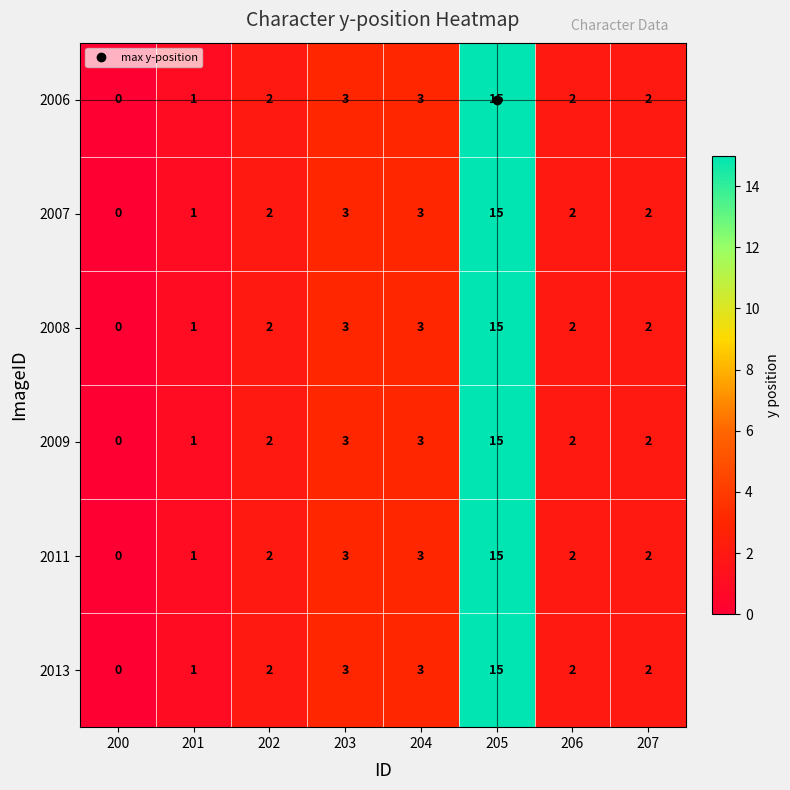

The value of 2007 at 202 is 1. True or false?

False